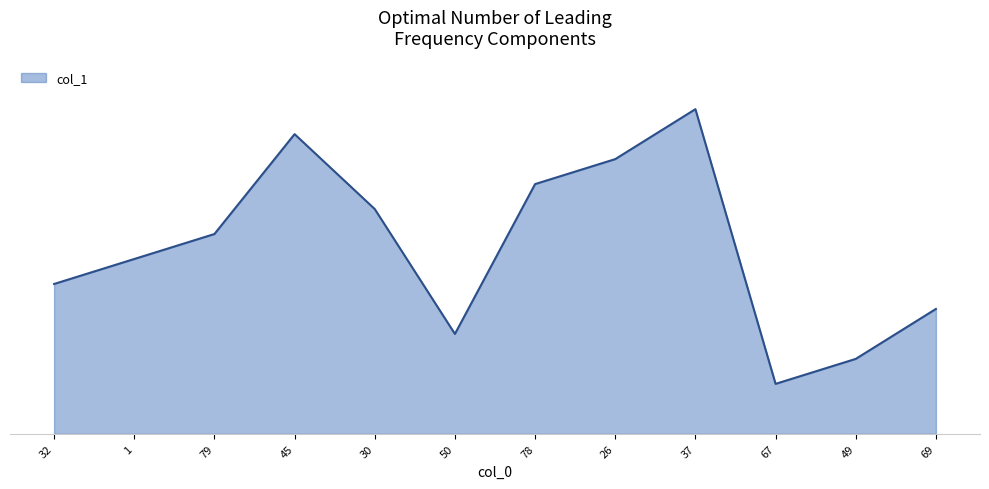

List the labels in order of value, smallest first.

67, 49, 50, 69, 32, 1, 79, 30, 78, 26, 45, 37